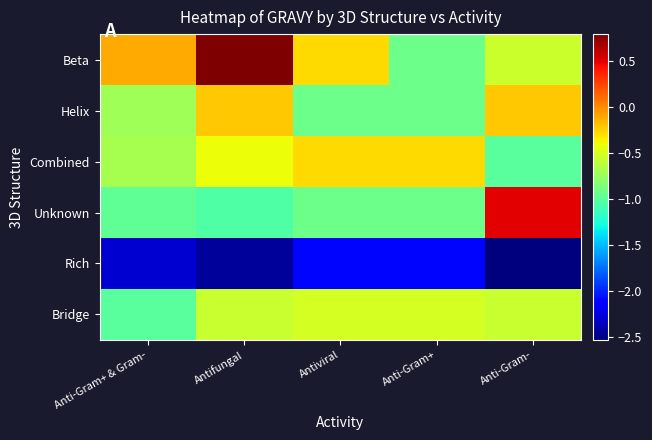

Reading right to left, what are all the values shown in this chart?

Beta: Anti-Gram-=-0.6	Anti-Gram+=-0.9	Antiviral=-0.3	Antifungal=0.8	Anti-Gram+ & Gram-=-0.1
Helix: Anti-Gram-=-0.2	Anti-Gram+=-0.9	Antiviral=-0.9	Antifungal=-0.2	Anti-Gram+ & Gram-=-0.7
Combined: Anti-Gram-=-1.0	Anti-Gram+=-0.3	Antiviral=-0.3	Antifungal=-0.4	Anti-Gram+ & Gram-=-0.7
Unknown: Anti-Gram-=0.5	Anti-Gram+=-0.9	Antiviral=-0.9	Antifungal=-1.1	Anti-Gram+ & Gram-=-1.0
Rich: Anti-Gram-=-2.5	Anti-Gram+=-2.1	Antiviral=-2.1	Antifungal=-2.5	Anti-Gram+ & Gram-=-2.3
Bridge: Anti-Gram-=-0.6	Anti-Gram+=-0.5	Antiviral=-0.5	Antifungal=-0.6	Anti-Gram+ & Gram-=-1.0